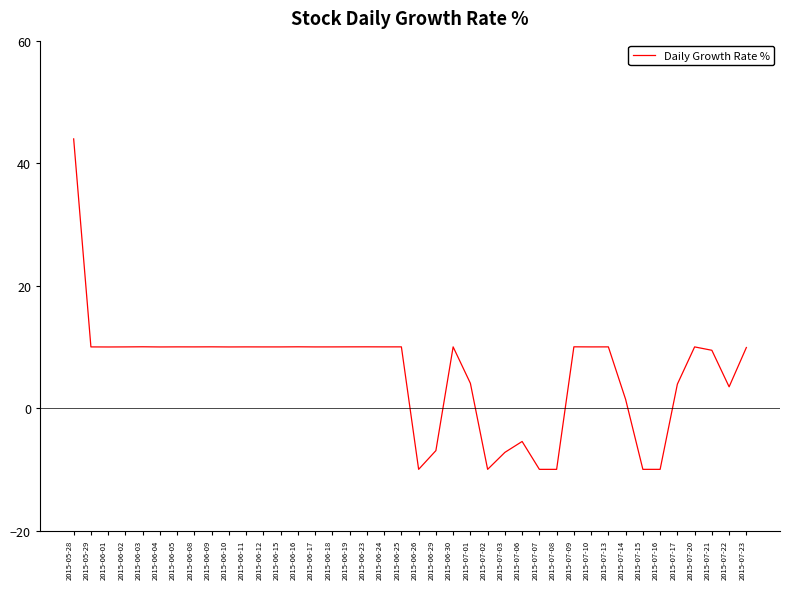

At which label does the data first exceed 9?

2015-05-28